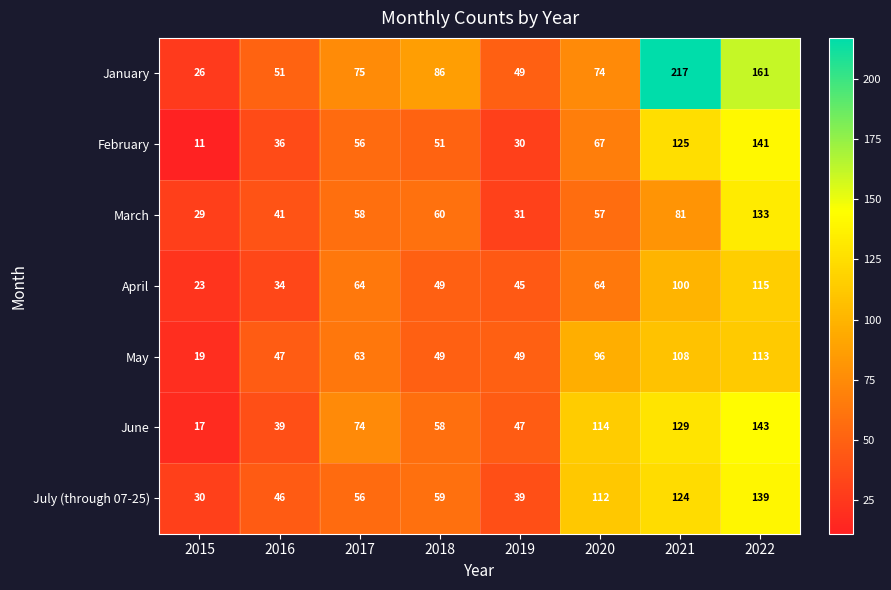

Rank the categories by June value from highest to lowest.

2022, 2021, 2020, 2017, 2018, 2019, 2016, 2015